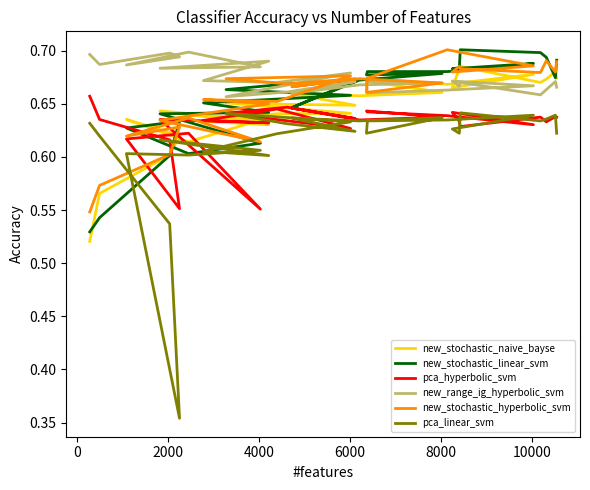

Reading right to left, what are all the values shown in this chart?

new_stochastic_naive_bayse: 0.7	0.7	0.7	0.7	0.7	0.7	0.7	0.7	0.7	0.7	0.7	0.7	0.7	0.7	0.6	0.6	0.7	0.6	0.6	0.6	0.6	0.6	0.6	0.6	0.6	0.6	0.6	0.6	0.5
new_stochastic_linear_svm: 0.7	0.7	0.7	0.7	0.7	0.7	0.7	0.7	0.7	0.7	0.7	0.7	0.7	0.6	0.7	0.7	0.7	0.7	0.7	0.7	0.6	0.6	0.6	0.6	0.6	0.6	0.6	0.5	0.5
pca_hyperbolic_svm: 0.6	0.6	0.6	0.6	0.6	0.6	0.6	0.6	0.6	0.6	0.6	0.6	0.6	0.6	0.6	0.6	0.6	0.6	0.6	0.6	0.6	0.6	0.6	0.6	0.6	0.6	0.6	0.6	0.7
new_range_ig_hyperbolic_svm: 0.7	0.7	0.7	0.7	0.7	0.7	0.7	0.7	0.7	0.7	0.7	0.7	0.7	0.7	0.7	0.7	0.7	0.7	0.7	0.7	0.7	0.7	0.7	0.7	0.7	0.7	0.7	0.7	0.7
new_stochastic_hyperbolic_svm: 0.7	0.7	0.7	0.7	0.7	0.7	0.7	0.7	0.7	0.7	0.7	0.7	0.7	0.7	0.7	0.7	0.7	0.7	0.7	0.7	0.7	0.6	0.6	0.6	0.6	0.6	0.6	0.6	0.5
pca_linear_svm: 0.6	0.6	0.6	0.6	0.6	0.6	0.6	0.6	0.6	0.6	0.6	0.6	0.6	0.6	0.6	0.6	0.6	0.6	0.6	0.6	0.6	0.6	0.6	0.6	0.6	0.4	0.5	0.6	0.6